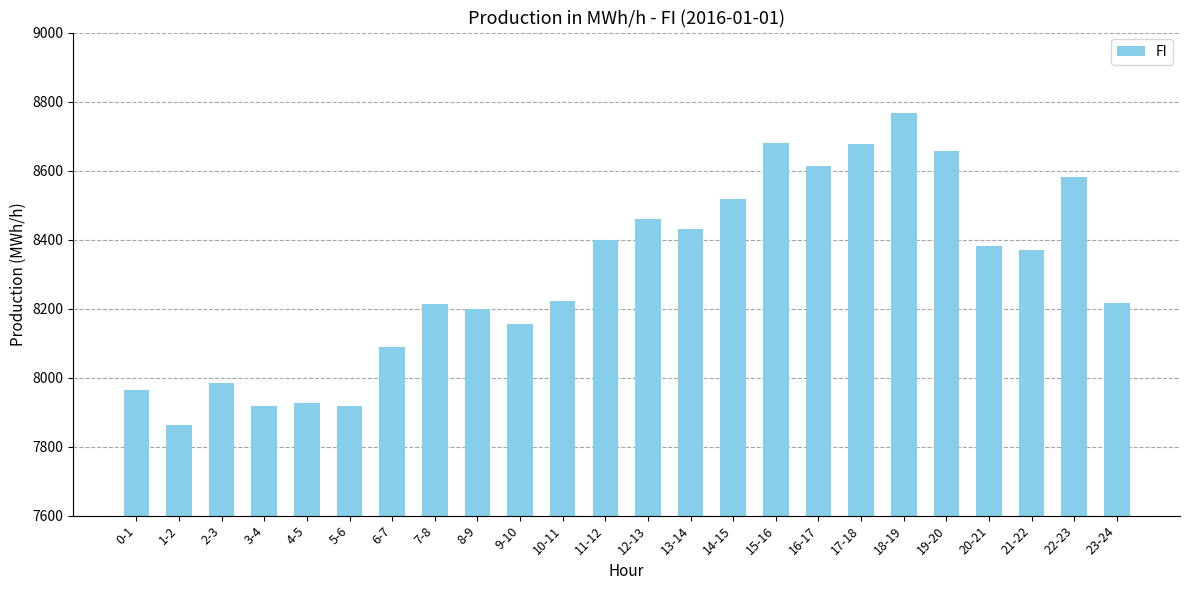

The value at 21-22 is 13111. True or false?

False